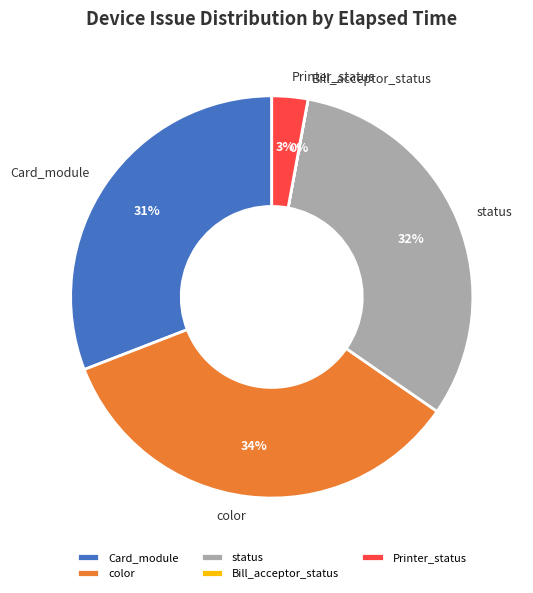

Is the sum of color and Printer_status greater than half?

No